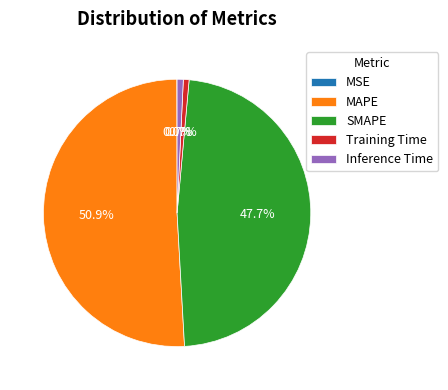

Which category accounts for the majority?

MAPE